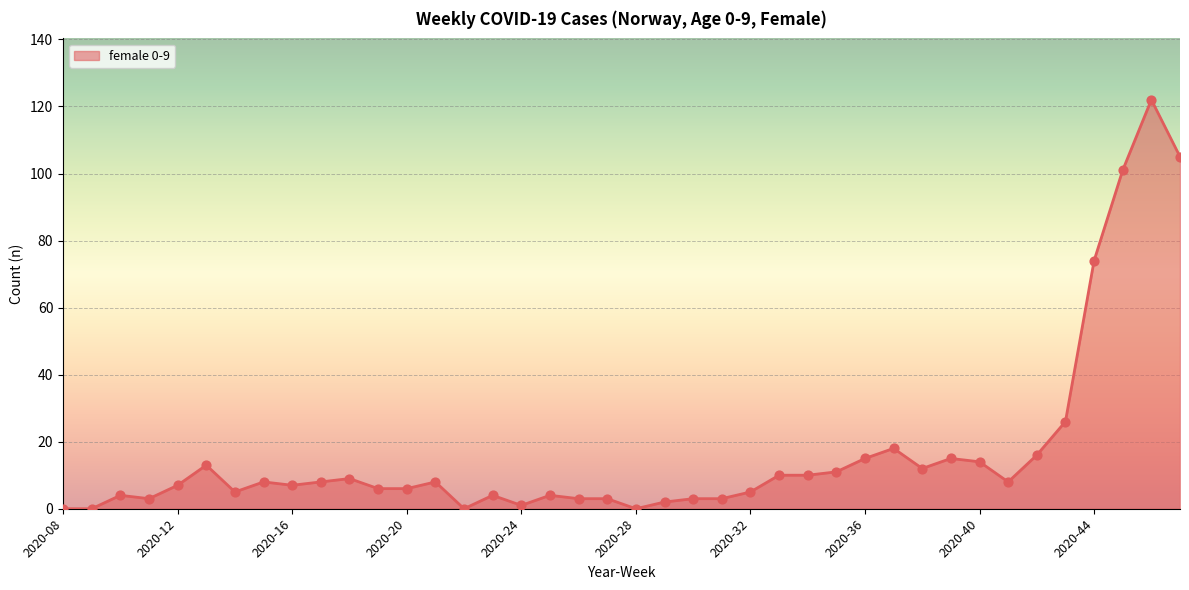

What is the greatest value displayed?

122